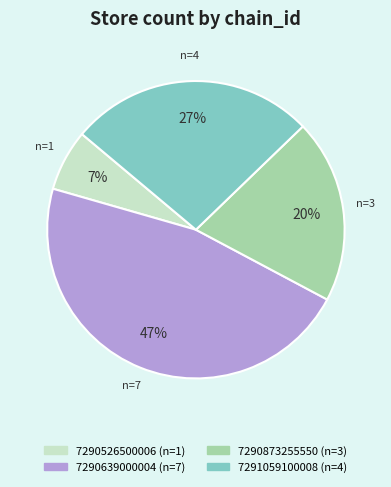

What percentage is the 7290873255550 slice, to the nearest percent?

20%